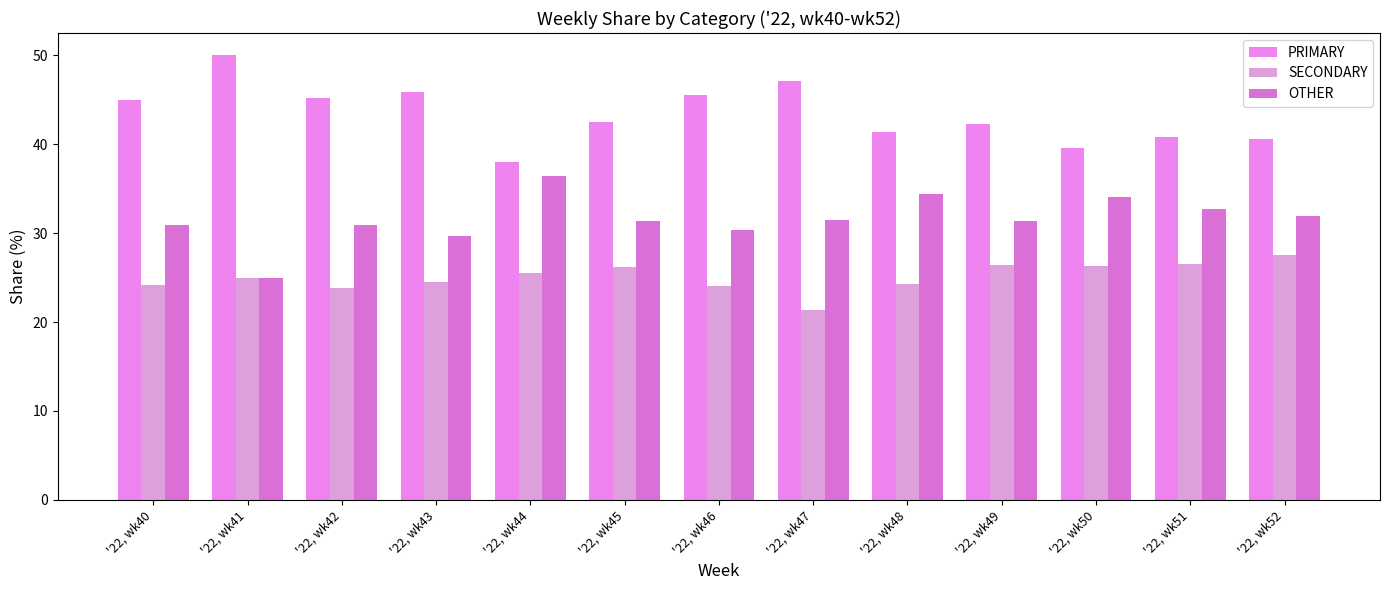

True or false: SECONDARY has a value of 26.4 at '22, wk49.

True